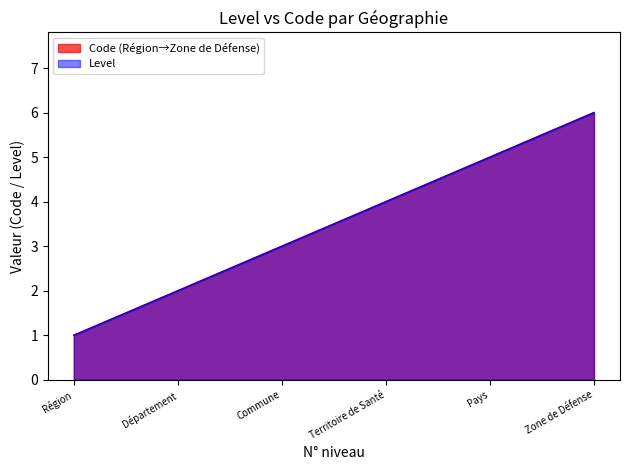

Is it true that the value at Département is 3?

False